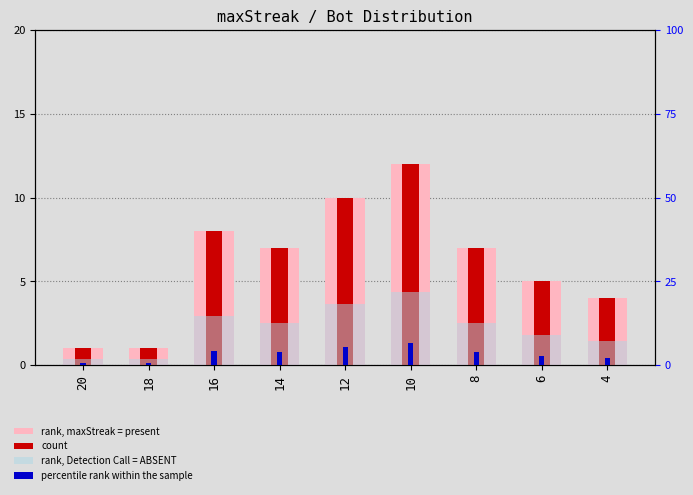

What are all the series names shown in the legend?

rank, maxStreak = present, count, rank, Detection Call = ABSENT, percentile rank within the sample